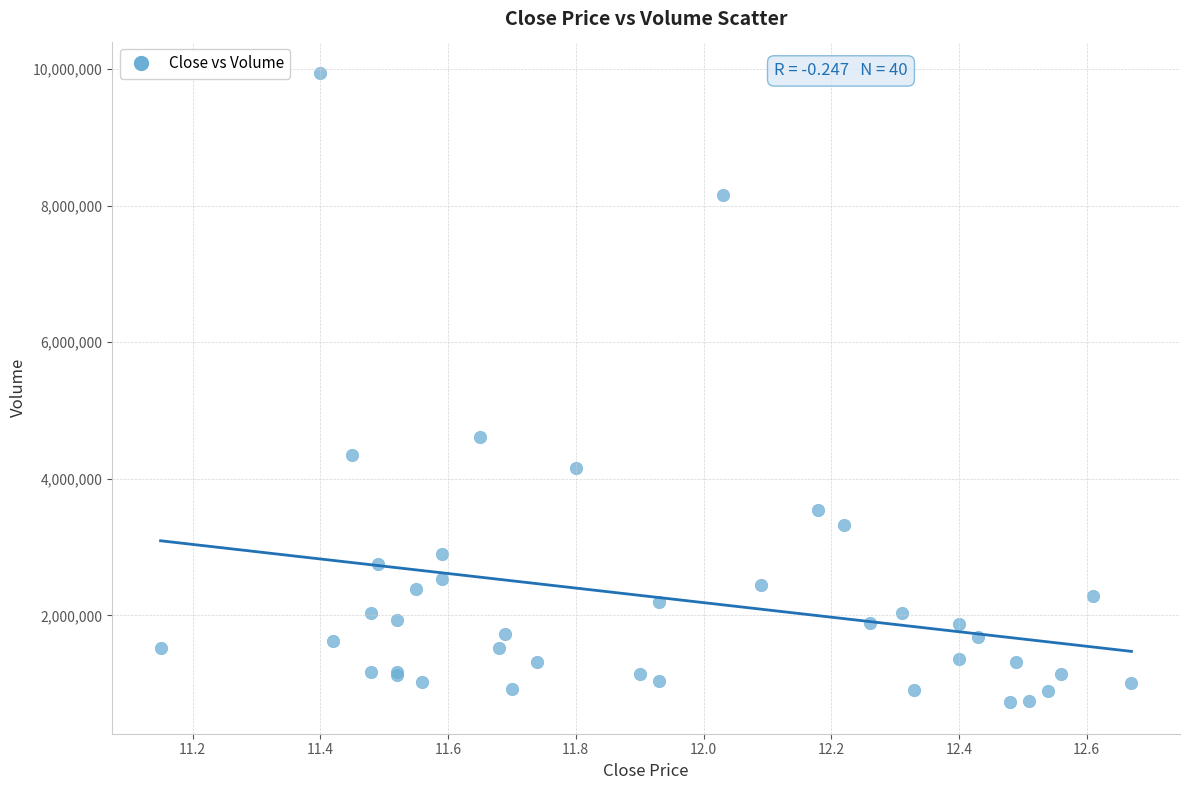

What Y value in the scatter plot is closest to 5333122?

4604400